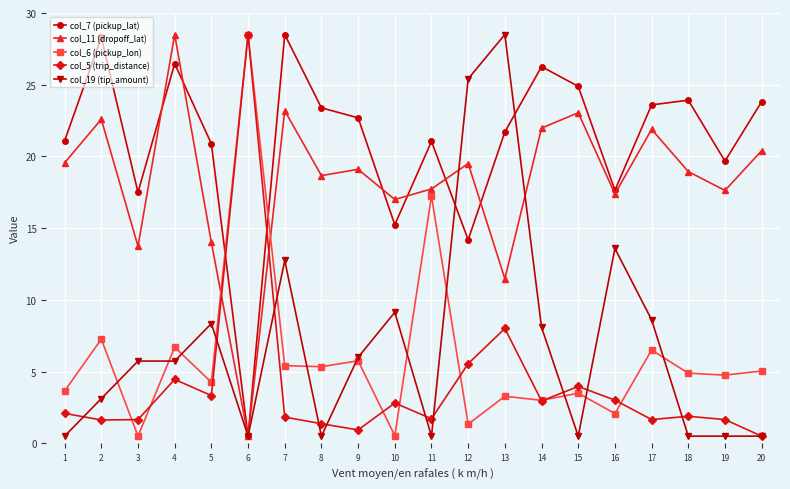

What is the maximum value shown in the chart?

28.5